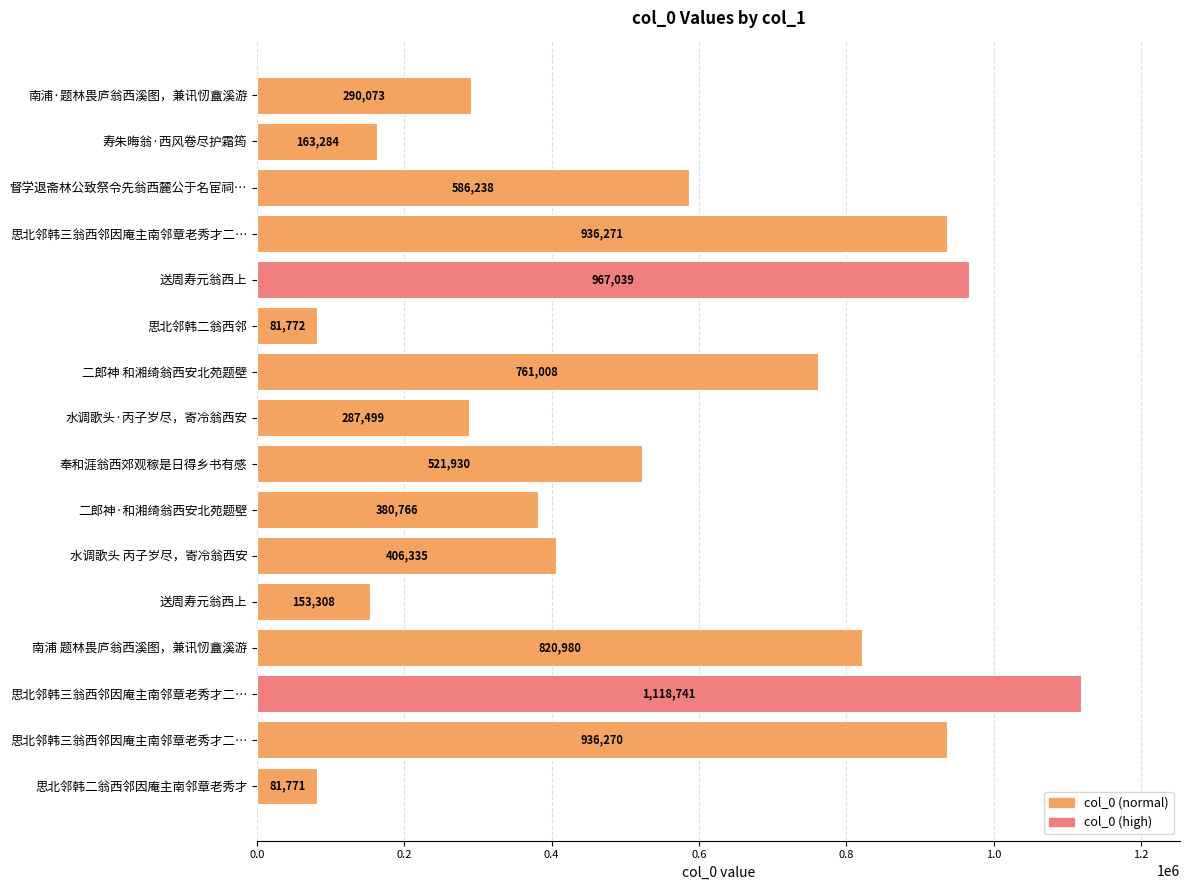

What is the smallest value displayed?

81771